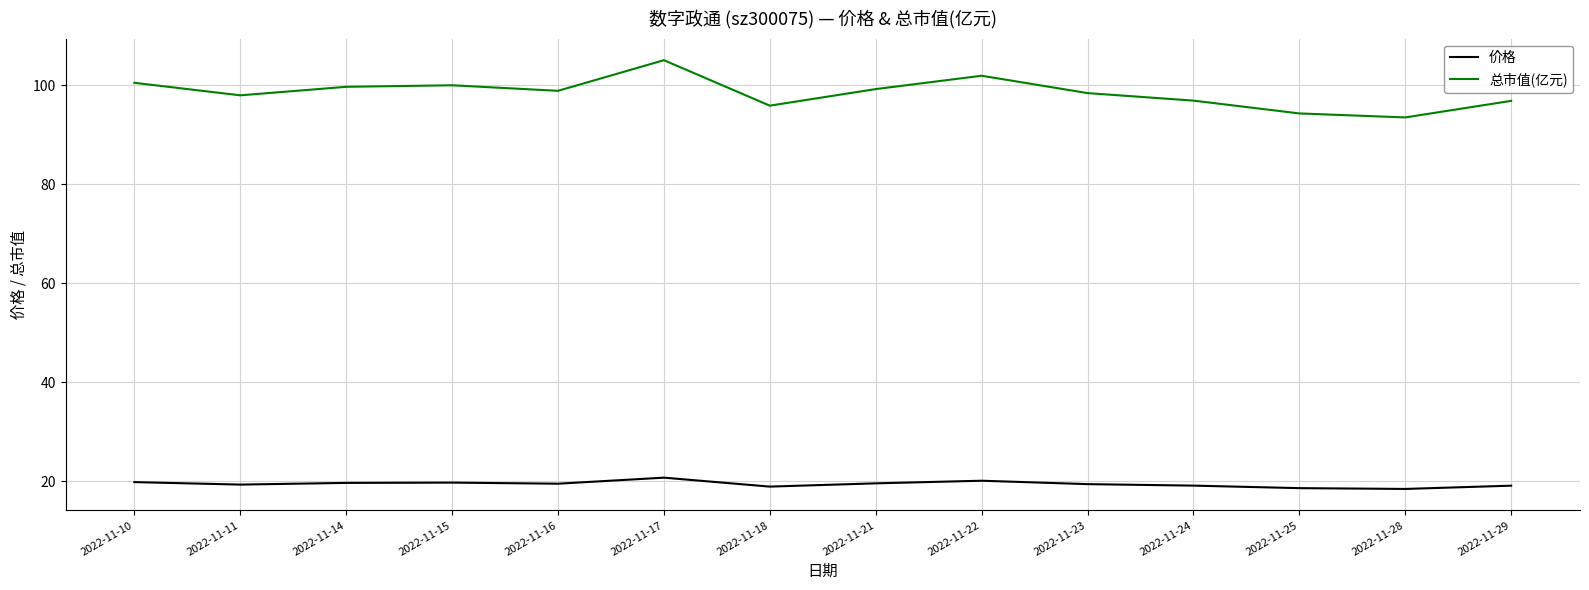

What is the difference between the 总市值(亿元) values at 2022-11-18 and 2022-11-28?

2.4